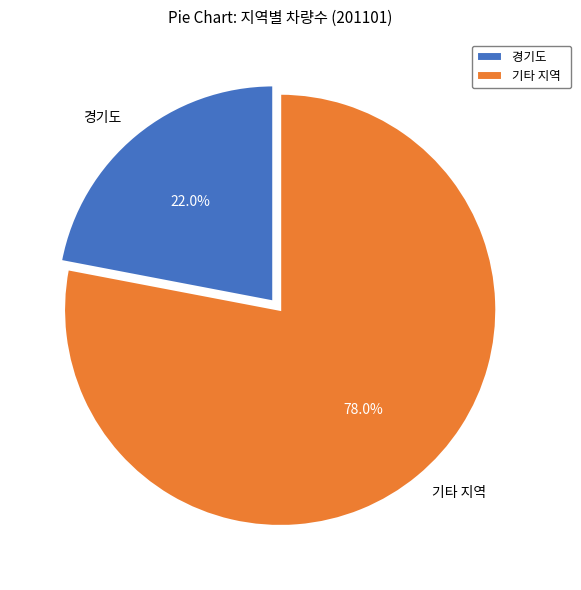

Count the number of slices in the pie.

2